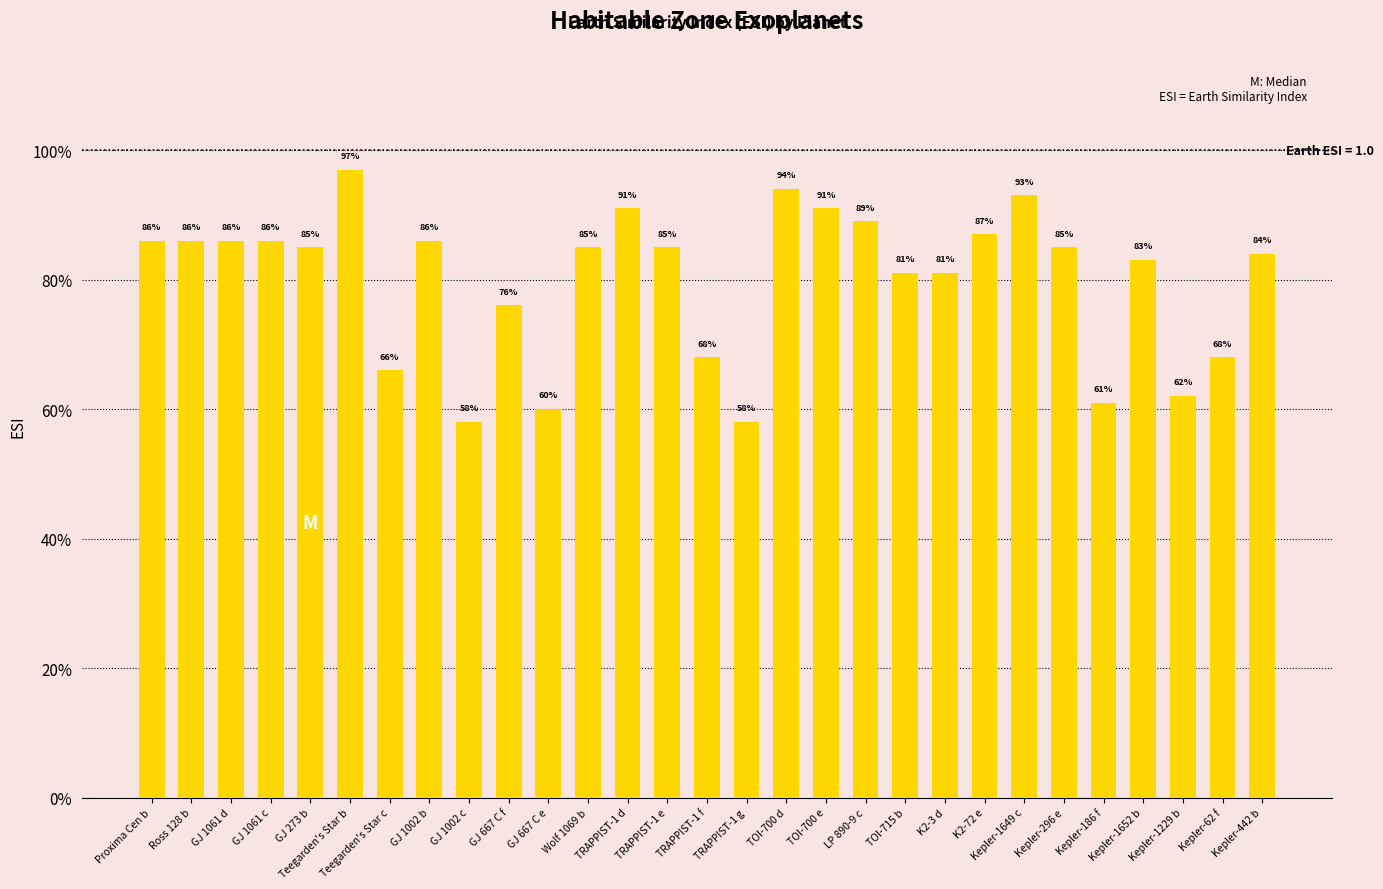

Are the bars horizontal?

No